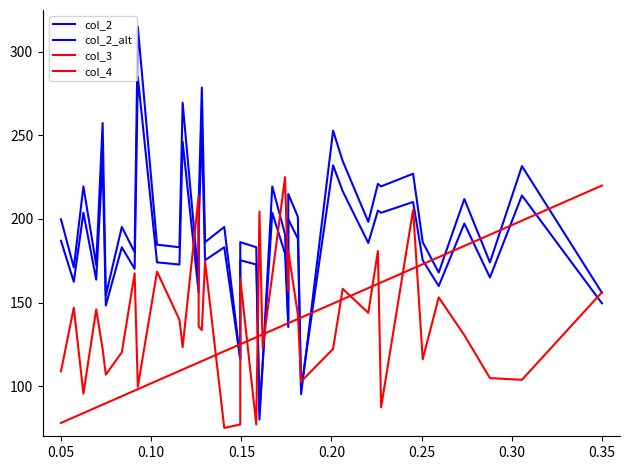

How many data points in col_2_alt are above 183?

20